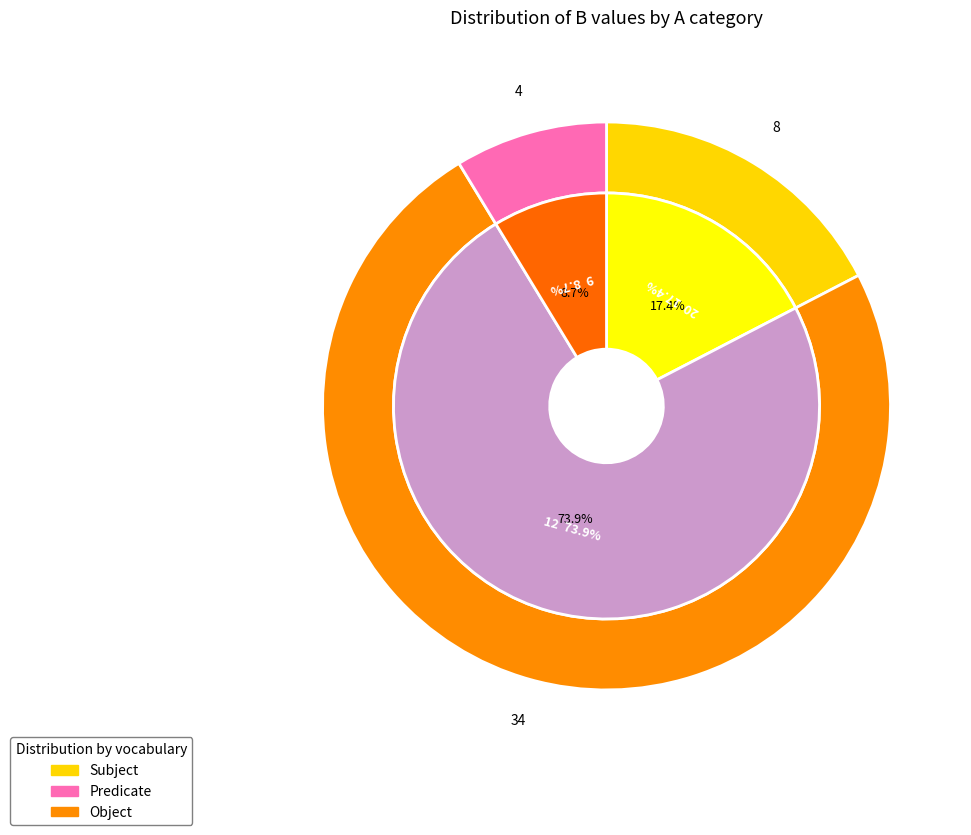

How many segments does this pie chart have?

3